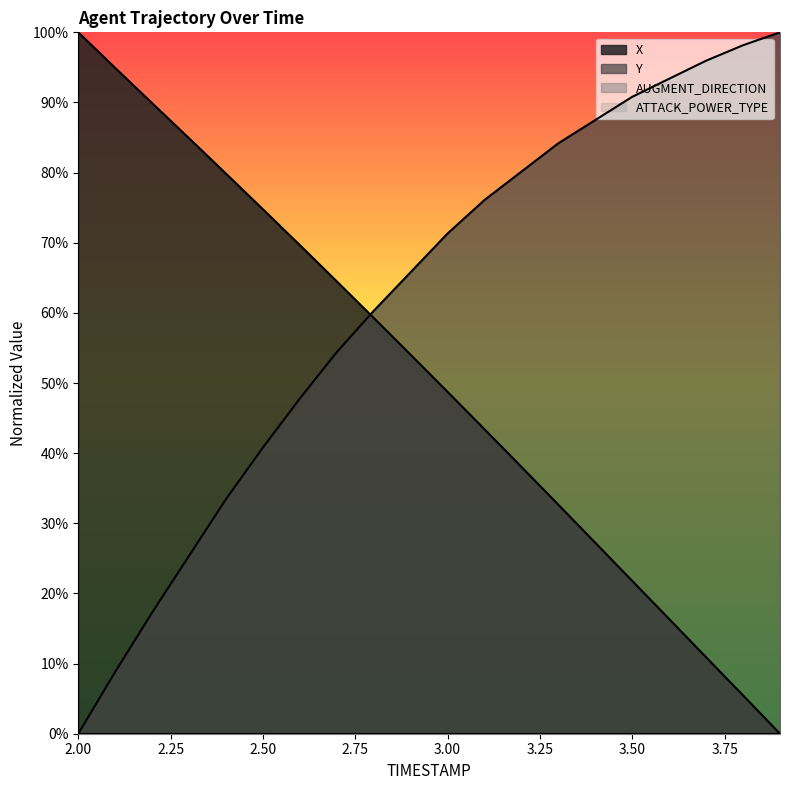

How many intersections are there between Y and X?

1